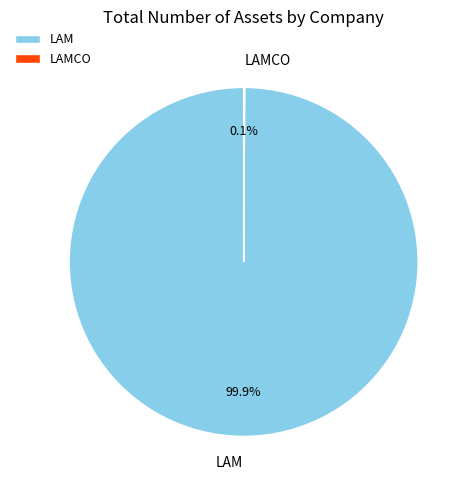

Is there any slice that represents more than half of the pie?

Yes